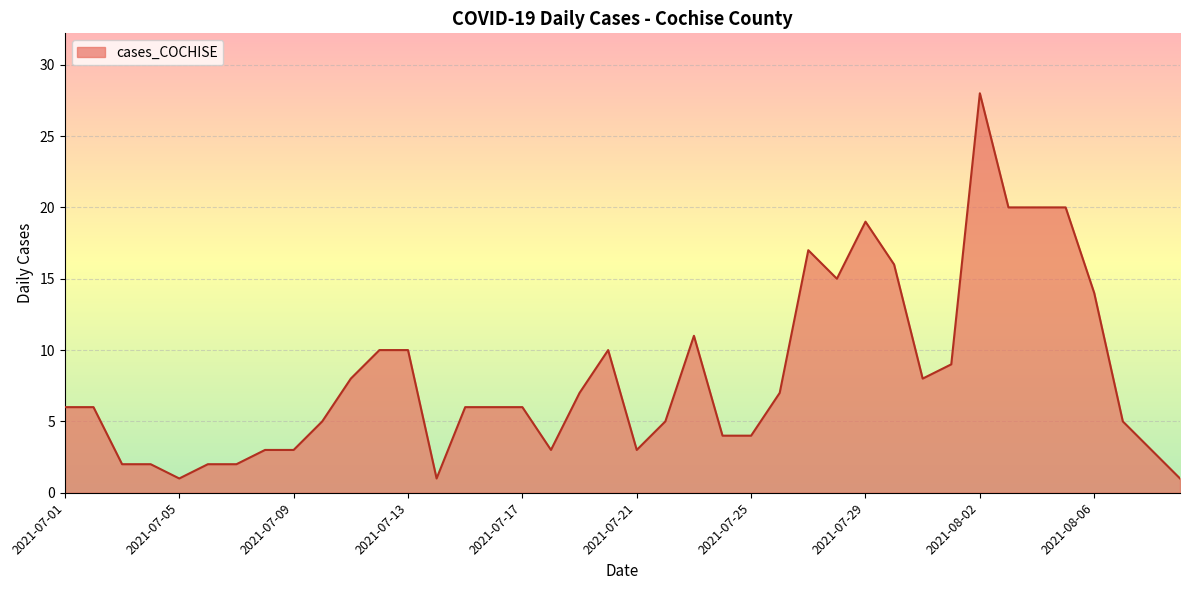

What is the maximum value shown in the chart?

28